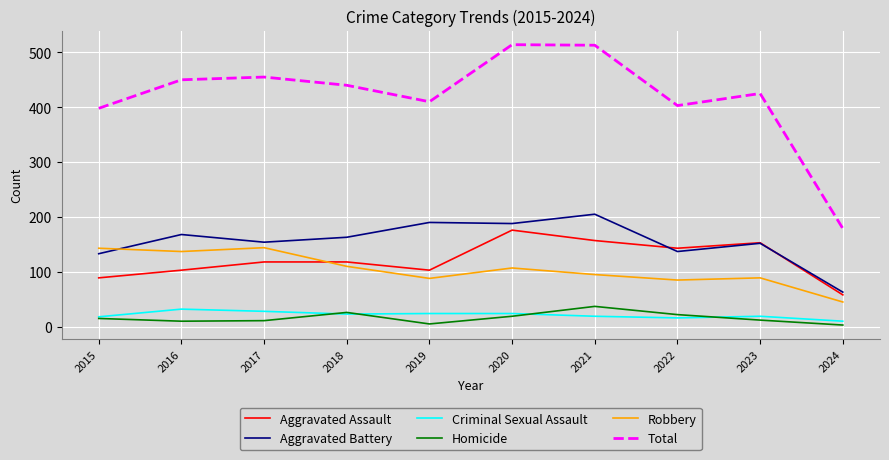

Is this an area chart (filled region under the line)?

No